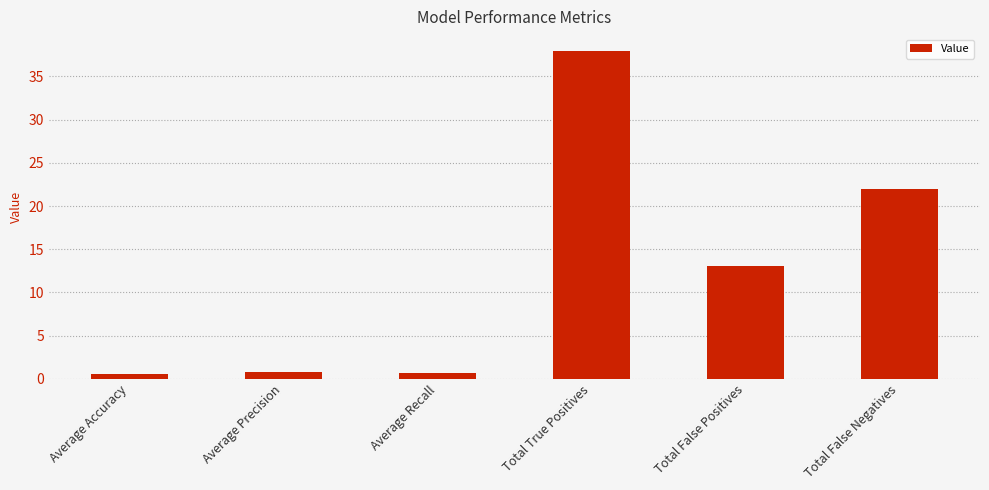

How many bars are there in total?

6